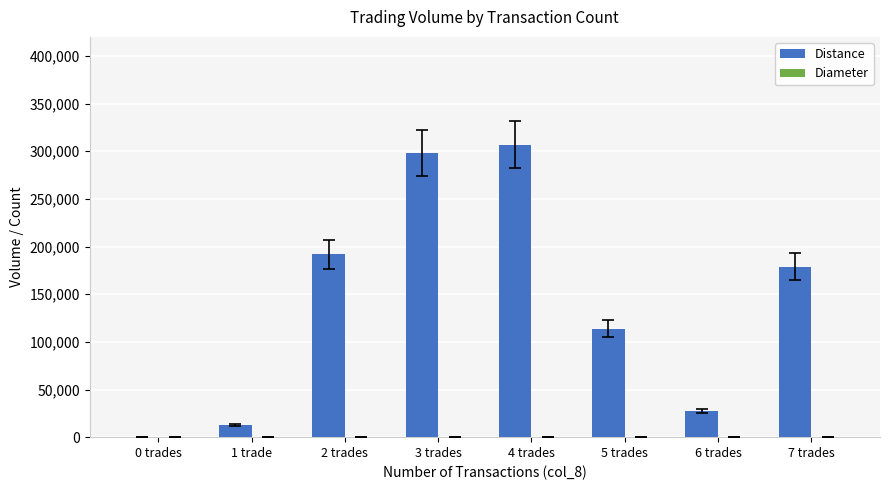

What value does the Distance series have at 7 trades, to the nearest 10?

179000